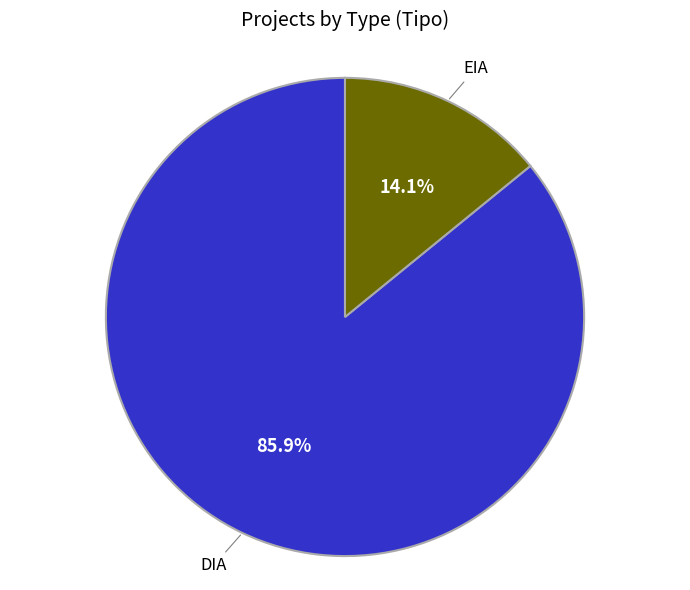

Is there a majority slice in this chart?

Yes